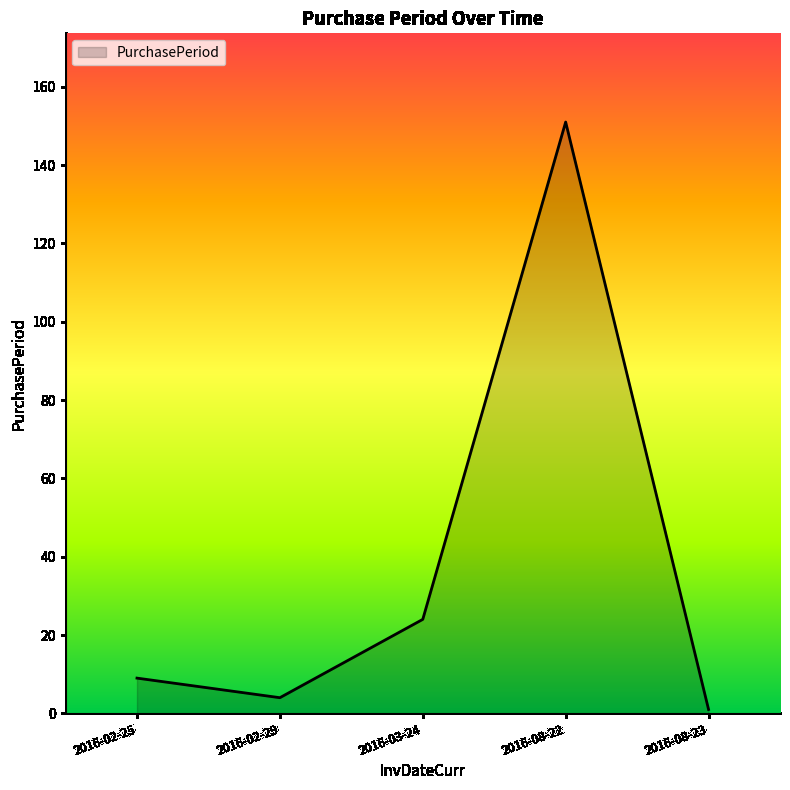

How many interior local peaks (higher than both neighbors) does the data have?

1